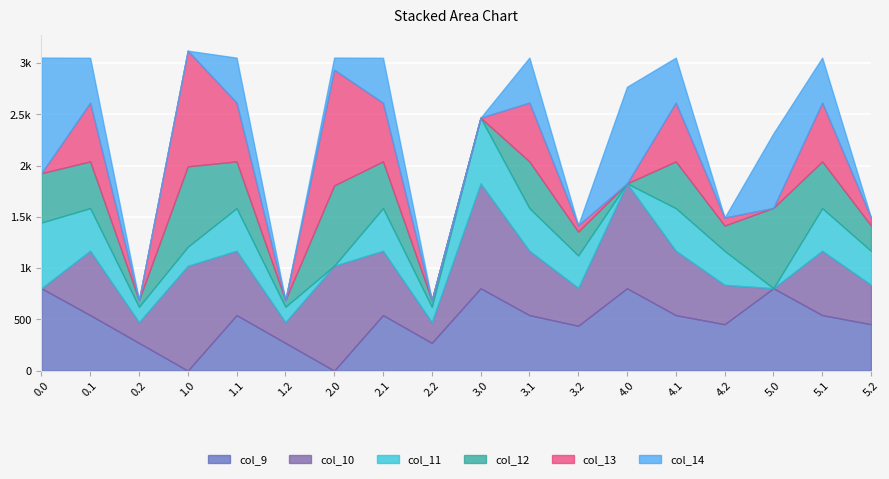

Reading left to right, list all the values displayed in this chart.

col_9: 804.0	542.1	271.1	0.0	542.1	271.1	0.0	542.1	271.1	804.0	542.1	438.1	804.0	542.1	453.1	804.0	542.1	453.1
col_10: 0.0	628.1	202.5	1023.2	628.1	202.5	1023.2	628.1	202.5	1023.2	628.1	369.5	1023.2	628.1	384.5	0.0	628.1	384.5
col_11: 640.9	415.4	149.1	185.9	415.4	149.1	0.0	415.4	149.1	640.9	415.4	316.1	0.0	415.4	331.1	0.0	415.4	331.1
col_12: 481.6	456.1	65.2	784.4	456.1	65.2	784.4	456.1	65.2	0.0	456.1	232.2	0.0	456.1	247.2	784.4	456.1	247.2
col_13: 0.0	572.7	0.0	1129.0	574.0	0.0	1129.0	572.7	0.0	0.0	574.0	62.6	0.0	574.0	77.6	0.0	574.0	77.6
col_14: 1128.3	438.6	0.0	0.0	438.6	0.0	118.3	438.6	0.0	0.0	438.6	0.0	942.8	438.6	0.0	727.4	438.6	0.0